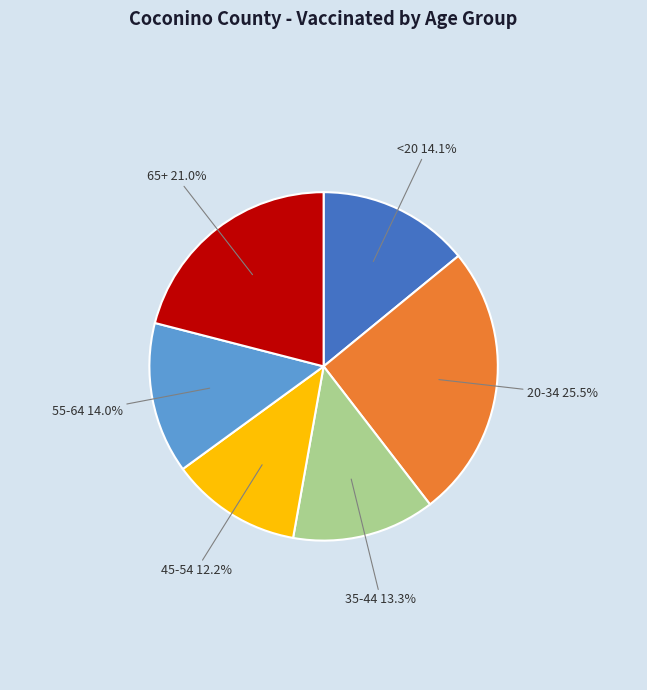

Which slice is the smallest?

45-54